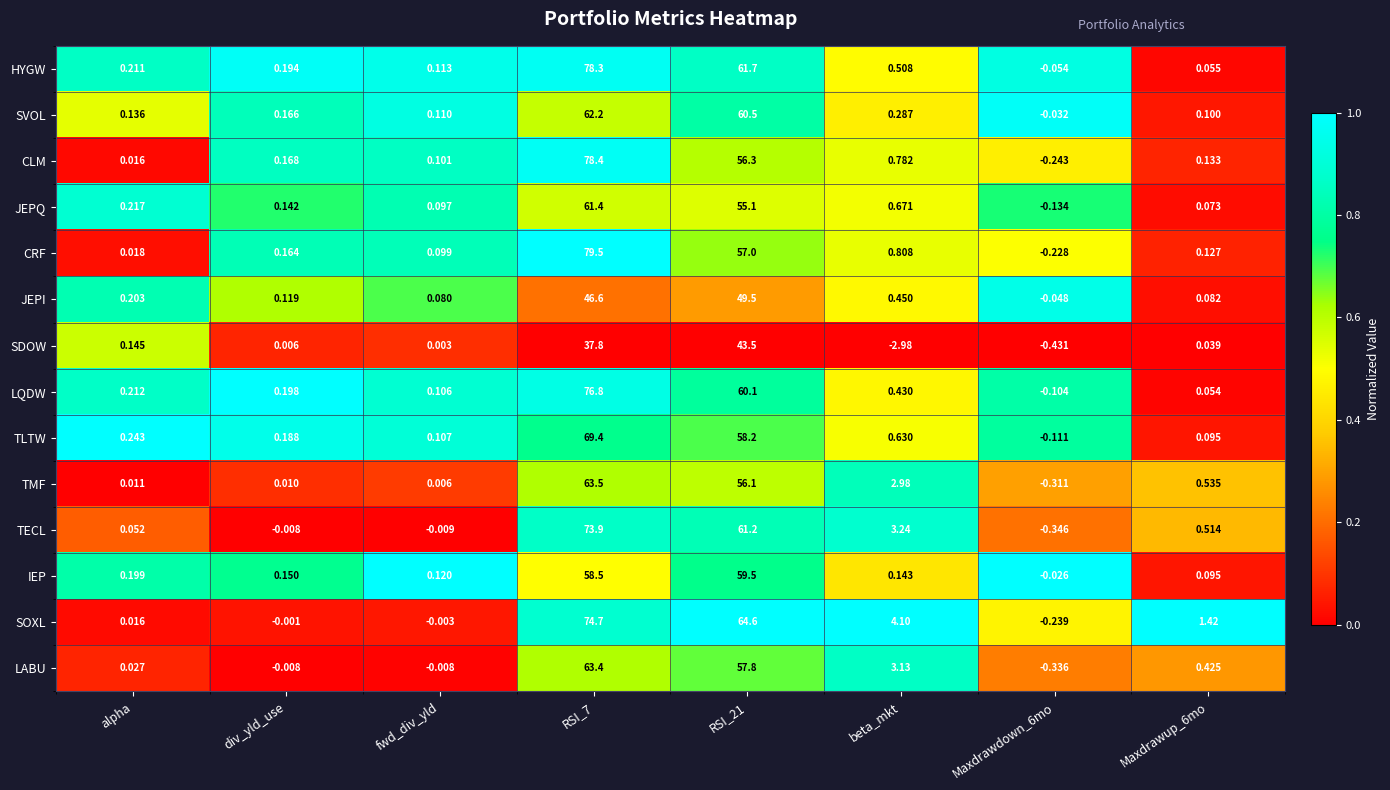

At which label does JEPQ first exceed 0?

alpha